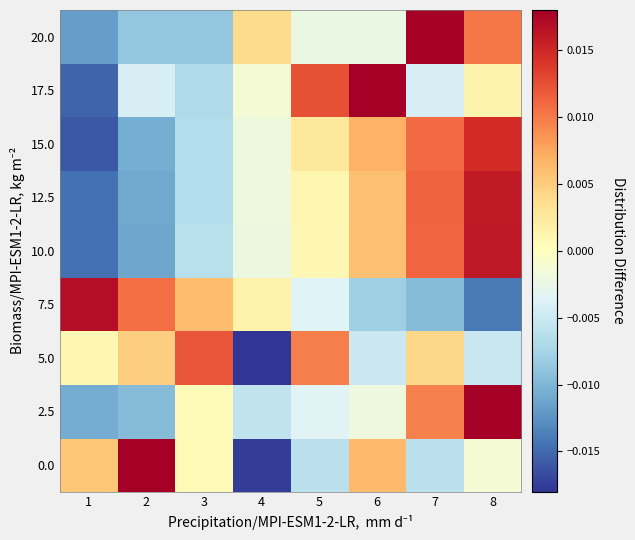

How many data points does each series have?

8